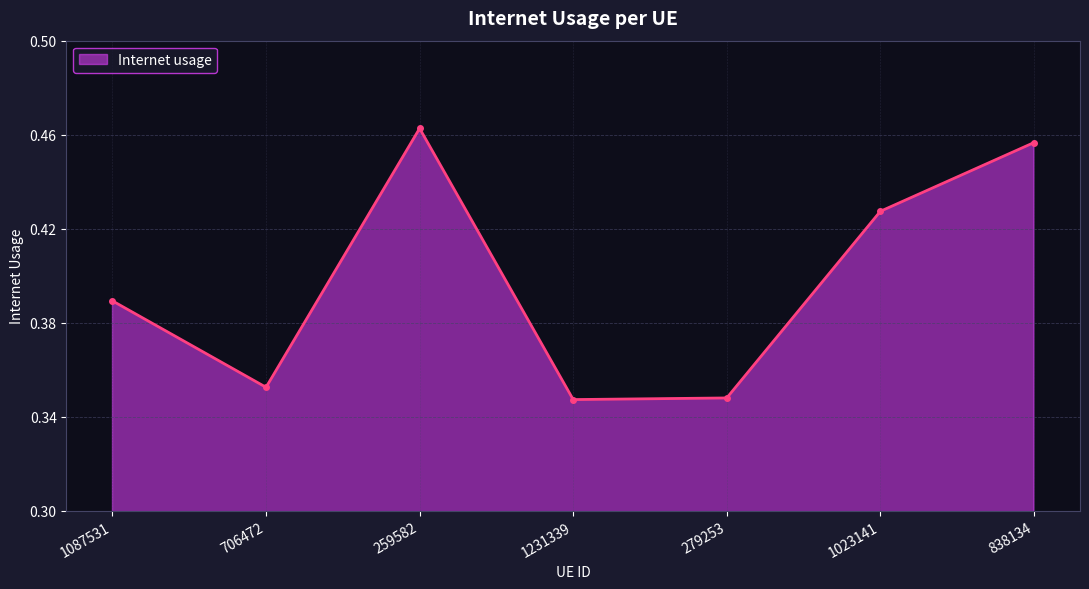

How many interior local valleys (lower than both neighbors) does the data have?

2